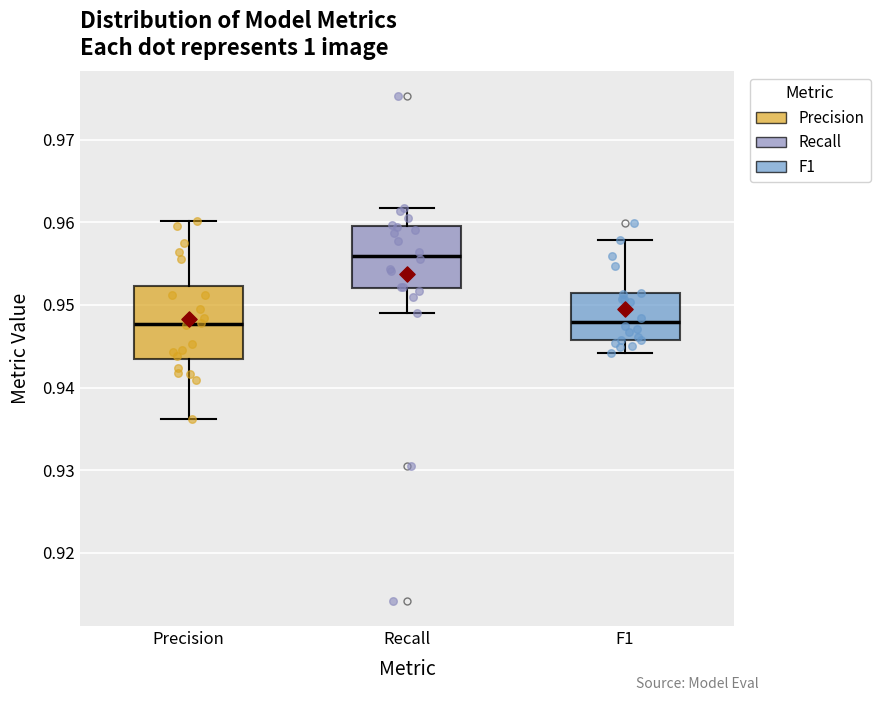

Reading left to right, transcribe this box plot: for each box, give where its median line is, the range the box spans, and where its two whiskers end, as read against the y-axis. The values are not printed on the chart, so give them approximately, as read against the axis.

Precision: median 0.948, box 0.943 to 0.952, whiskers 0.936 to 0.960
Recall: median 0.956, box 0.952 to 0.959, whiskers 0.949 to 0.962
F1: median 0.948, box 0.946 to 0.951, whiskers 0.944 to 0.958